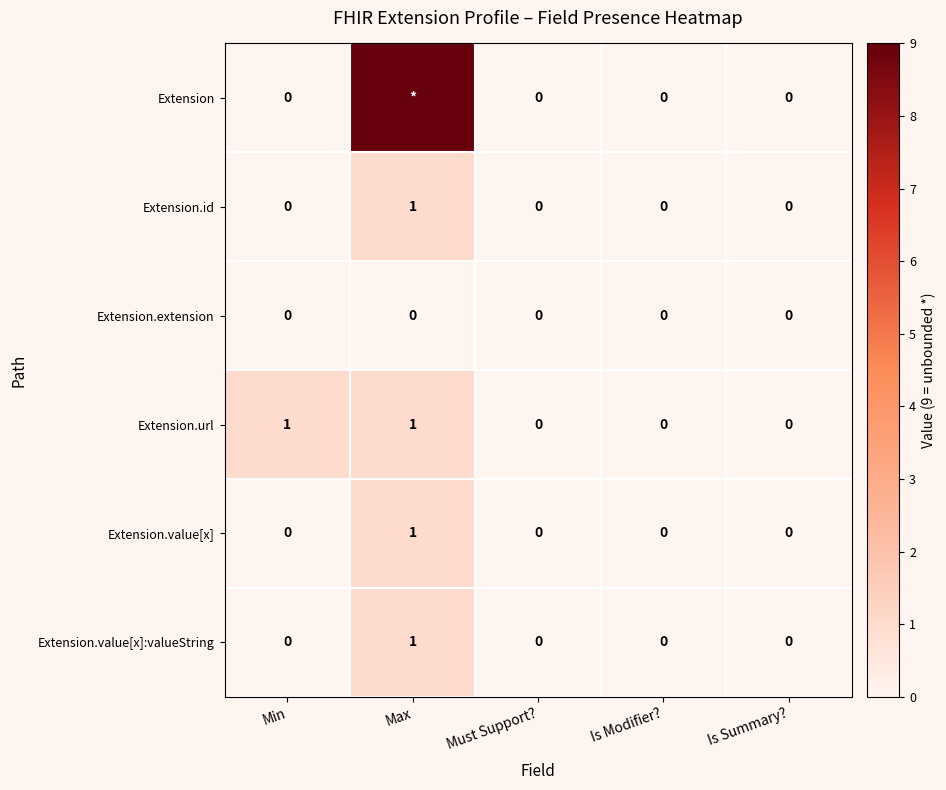

Is the value of Extension.value[x] at Max greater than the value of Extension.extension at Is Summary??

Yes